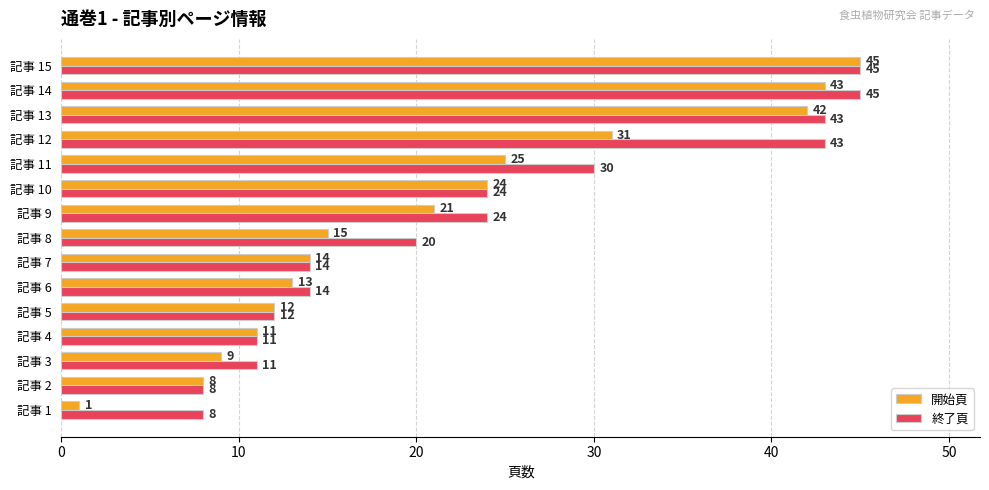

What is the spread (max minus min) of values at 記事 9?

3